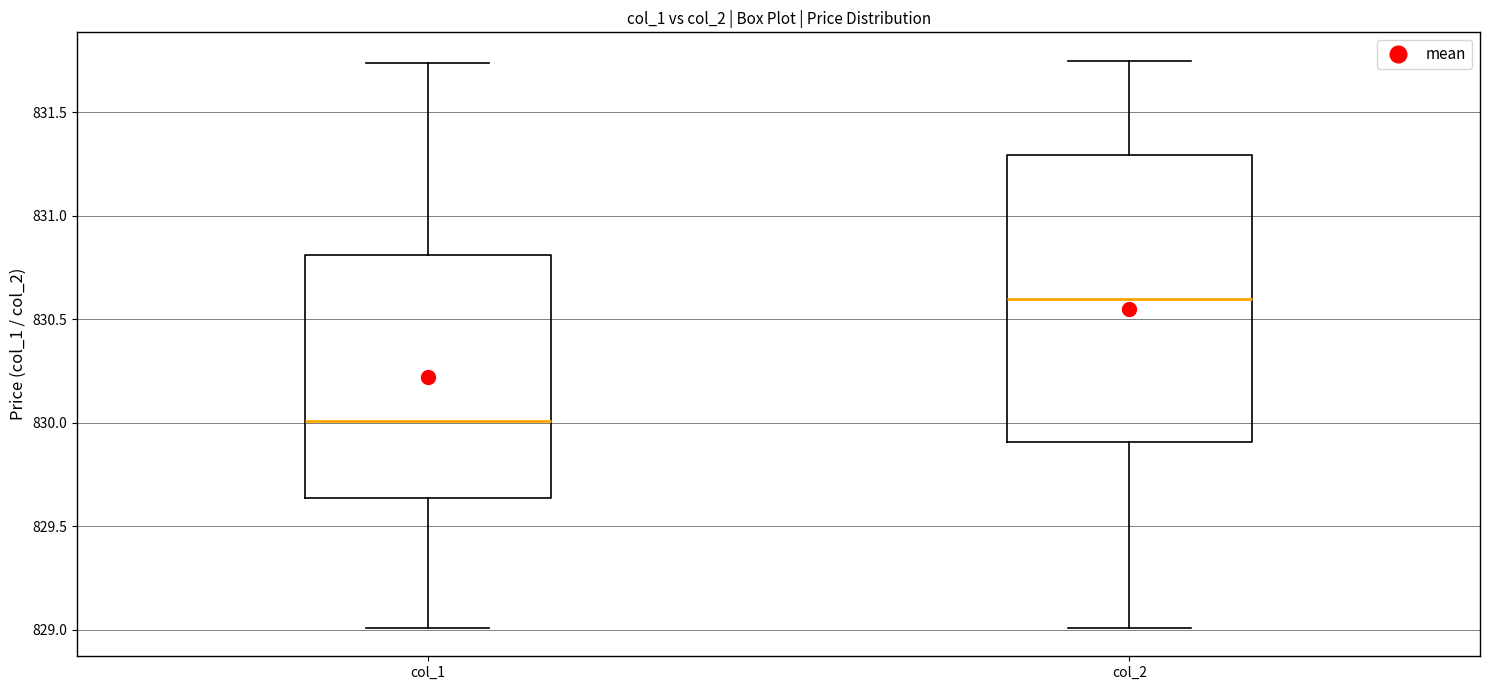

Where does the upper whisker of the box for col_1 end on the y-axis? The values are not printed on the chart, so give them approximately, as read against the axis.

831.75